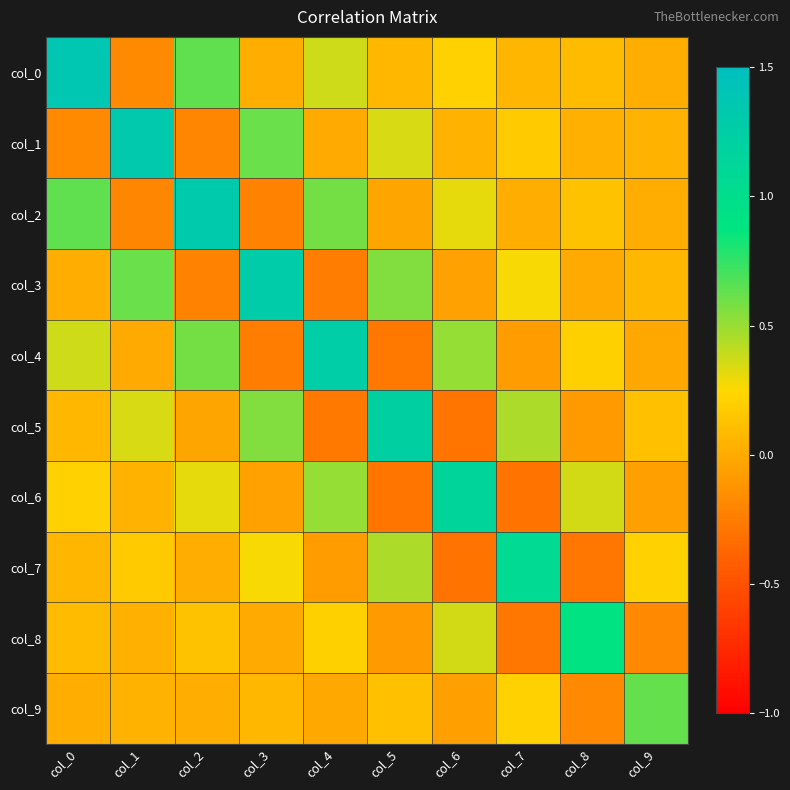

Reading left to right, extract all data points from this chart.

col_0: col_0=1.4	col_1=-0.2	col_2=0.6	col_3=0.0	col_4=0.4	col_5=0.1	col_6=0.2	col_7=0.1	col_8=0.1	col_9=0.0
col_1: col_0=-0.2	col_1=1.3	col_2=-0.2	col_3=0.6	col_4=-0.0	col_5=0.3	col_6=0.0	col_7=0.2	col_8=0.0	col_9=0.0
col_2: col_0=0.6	col_1=-0.2	col_2=1.3	col_3=-0.2	col_4=0.6	col_5=-0.0	col_6=0.3	col_7=0.0	col_8=0.1	col_9=0.0
col_3: col_0=0.0	col_1=0.6	col_2=-0.2	col_3=1.3	col_4=-0.2	col_5=0.6	col_6=-0.1	col_7=0.3	col_8=0.0	col_9=0.1
col_4: col_0=0.4	col_1=-0.0	col_2=0.6	col_3=-0.2	col_4=1.3	col_5=-0.3	col_6=0.5	col_7=-0.1	col_8=0.2	col_9=-0.0
col_5: col_0=0.1	col_1=0.3	col_2=-0.0	col_3=0.6	col_4=-0.3	col_5=1.2	col_6=-0.3	col_7=0.5	col_8=-0.1	col_9=0.1
col_6: col_0=0.2	col_1=0.0	col_2=0.3	col_3=-0.1	col_4=0.5	col_5=-0.3	col_6=1.2	col_7=-0.3	col_8=0.4	col_9=-0.1
col_7: col_0=0.1	col_1=0.2	col_2=0.0	col_3=0.3	col_4=-0.1	col_5=0.5	col_6=-0.3	col_7=1.1	col_8=-0.3	col_9=0.2
col_8: col_0=0.1	col_1=0.0	col_2=0.1	col_3=0.0	col_4=0.2	col_5=-0.1	col_6=0.4	col_7=-0.3	col_8=0.9	col_9=-0.2
col_9: col_0=0.0	col_1=0.0	col_2=0.0	col_3=0.1	col_4=-0.0	col_5=0.1	col_6=-0.1	col_7=0.2	col_8=-0.2	col_9=0.6